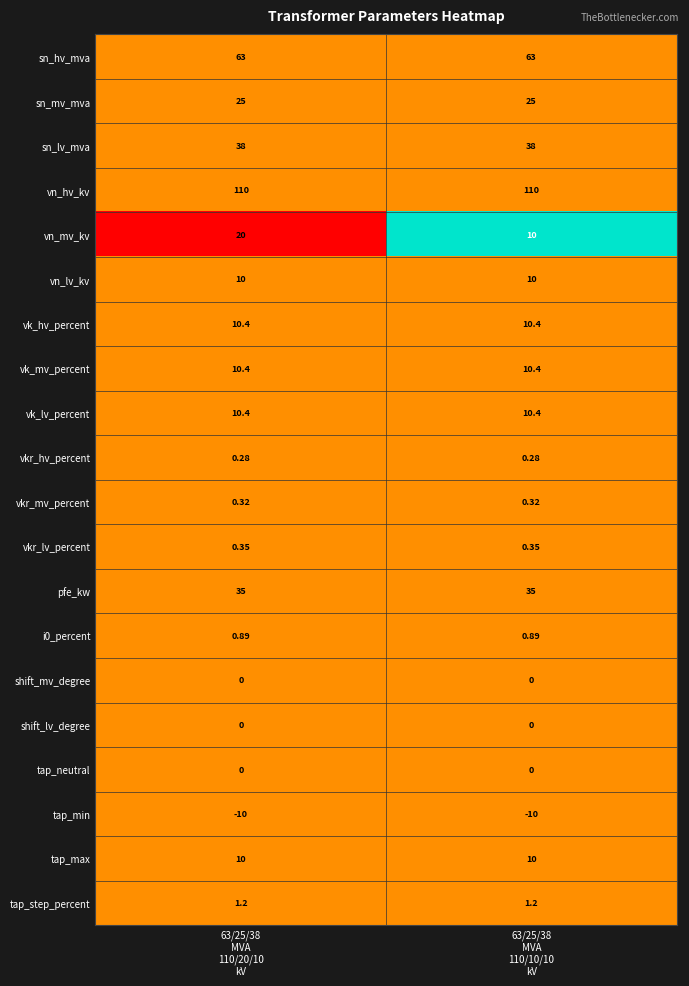

Which series has the widest spread of values?

vn_mv_kv